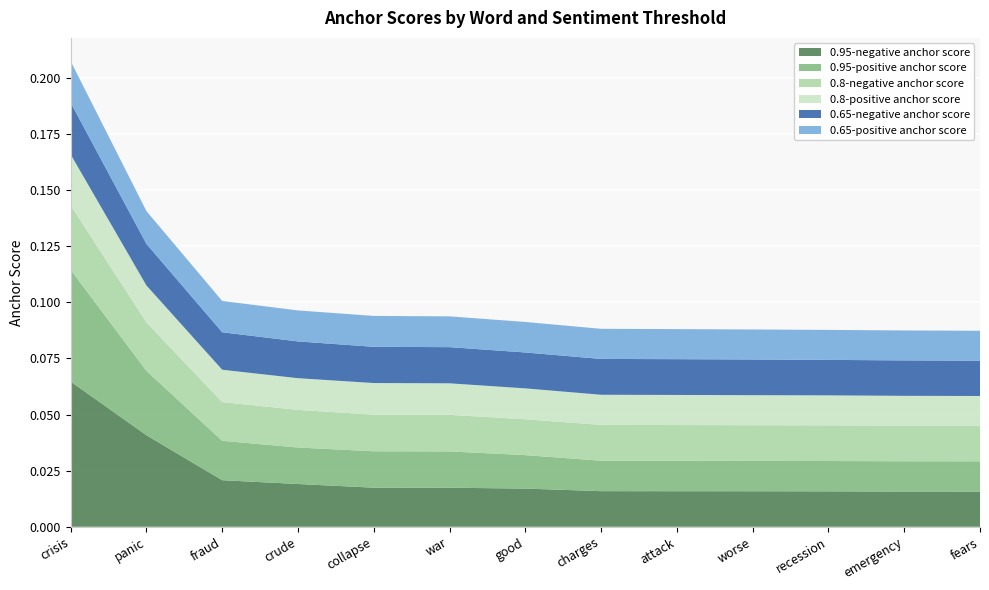

Reading right to left, transcribe all the data shown in this chart.

0.95-negative anchor score: fears=0.0	emergency=0.0	recession=0.0	worse=0.0	attack=0.0	charges=0.0	good=0.0	war=0.0	collapse=0.0	crude=0.0	fraud=0.0	panic=0.0	crisis=0.1
0.95-positive anchor score: fears=0.0	emergency=0.0	recession=0.0	worse=0.0	attack=0.0	charges=0.0	good=0.0	war=0.0	collapse=0.0	crude=0.0	fraud=0.0	panic=0.0	crisis=0.0
0.8-negative anchor score: fears=0.0	emergency=0.0	recession=0.0	worse=0.0	attack=0.0	charges=0.0	good=0.0	war=0.0	collapse=0.0	crude=0.0	fraud=0.0	panic=0.0	crisis=0.0
0.8-positive anchor score: fears=0.0	emergency=0.0	recession=0.0	worse=0.0	attack=0.0	charges=0.0	good=0.0	war=0.0	collapse=0.0	crude=0.0	fraud=0.0	panic=0.0	crisis=0.0
0.65-negative anchor score: fears=0.0	emergency=0.0	recession=0.0	worse=0.0	attack=0.0	charges=0.0	good=0.0	war=0.0	collapse=0.0	crude=0.0	fraud=0.0	panic=0.0	crisis=0.0
0.65-positive anchor score: fears=0.0	emergency=0.0	recession=0.0	worse=0.0	attack=0.0	charges=0.0	good=0.0	war=0.0	collapse=0.0	crude=0.0	fraud=0.0	panic=0.0	crisis=0.0